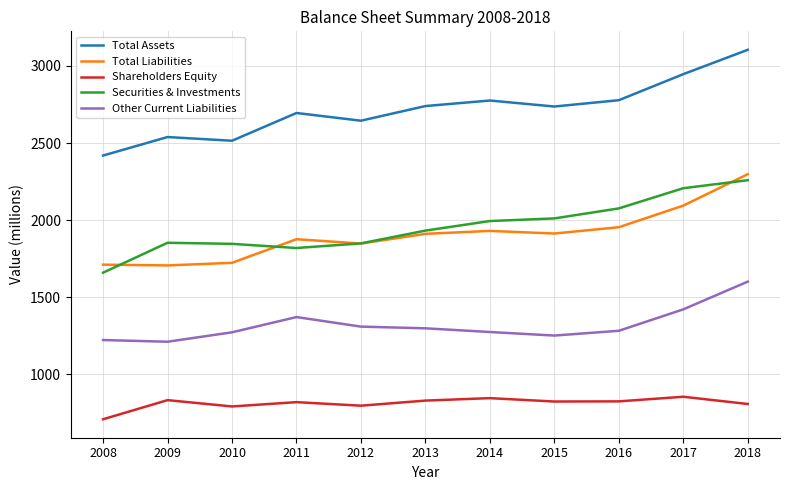

True or false: Total Liabilities and Other Current Liabilities cross at least once.

False